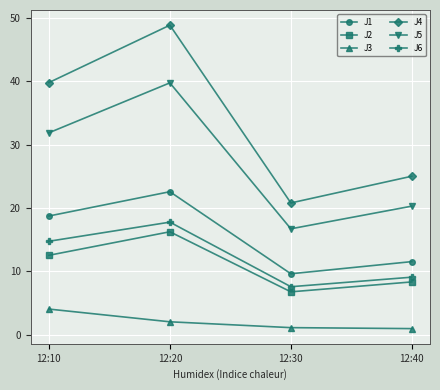

At which category does J1 reach its first local valley?

12:30